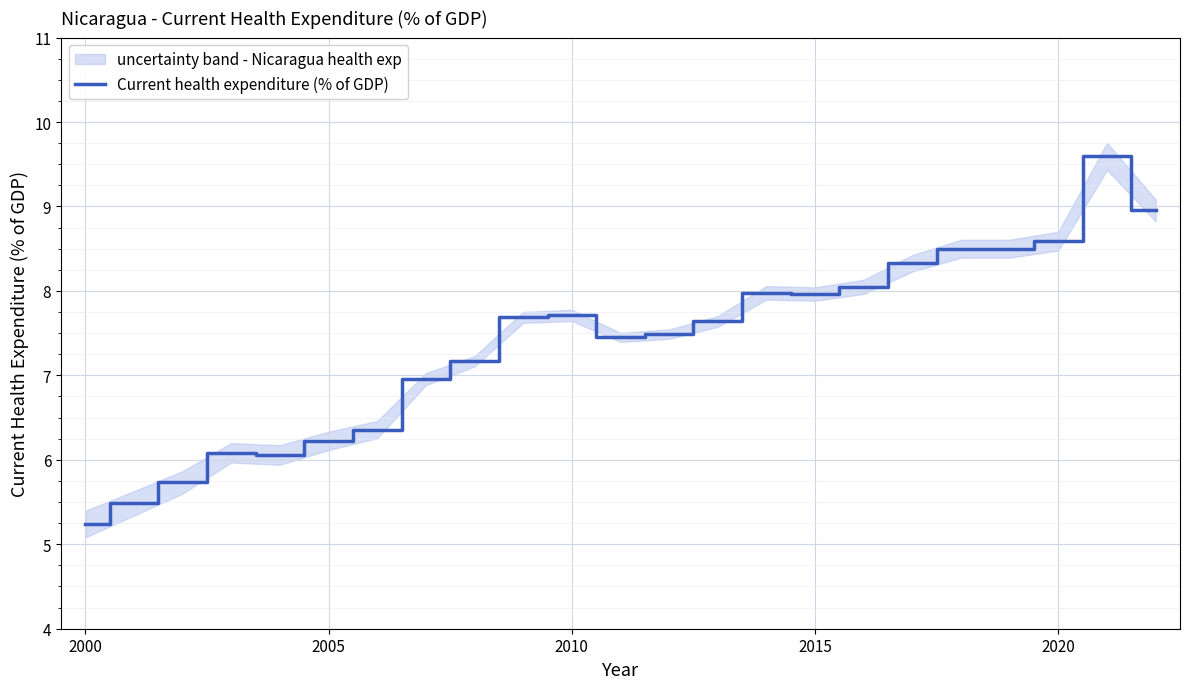

At which label does Current health expenditure (% of GDP) reach its minimum?

2000